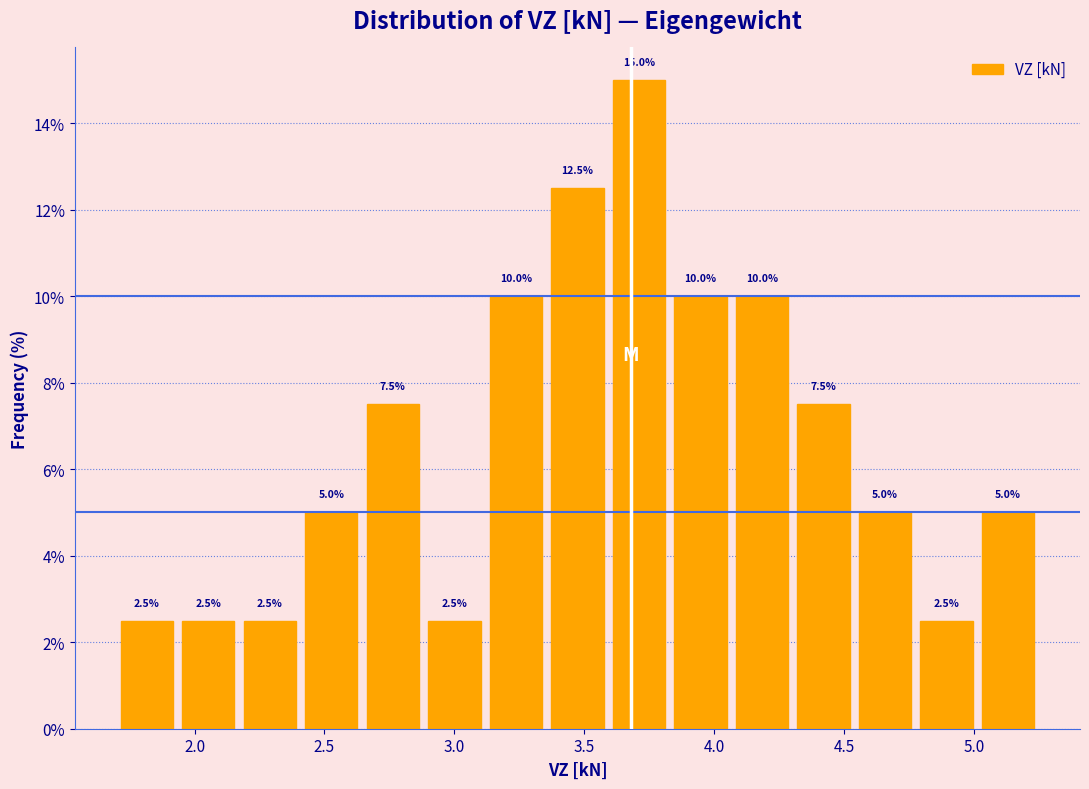

How tall is the bar that spans 2.15 to 2.40 on the x-axis? The bar edges are not printed on the chart, so give them approximately, as read against the axis.

2.5